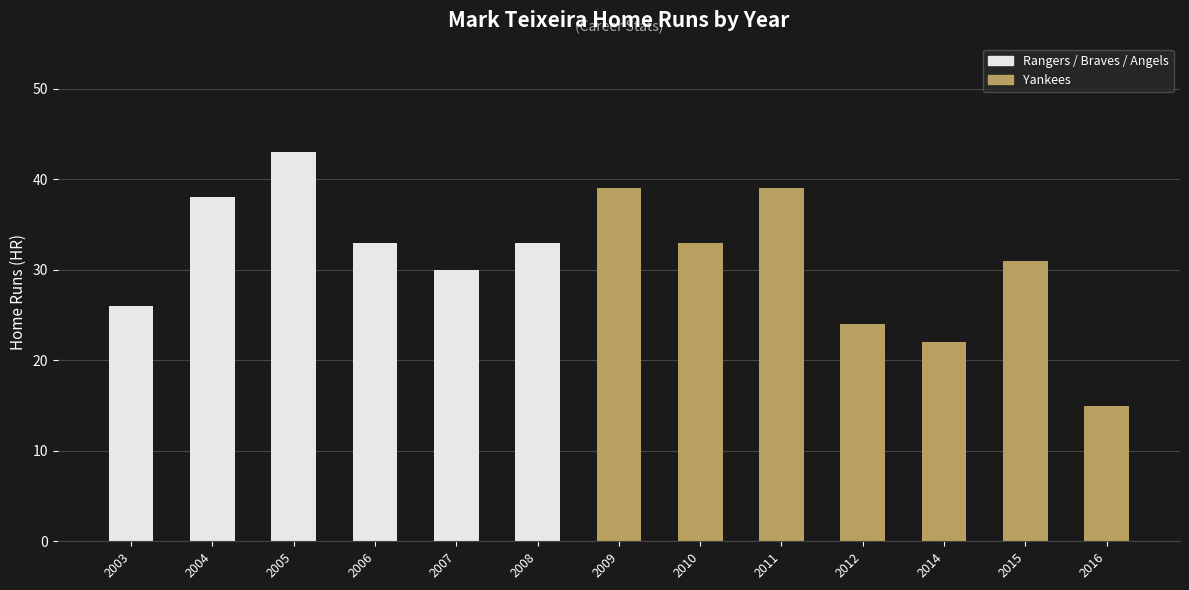

What value does the data have at 2009?

39